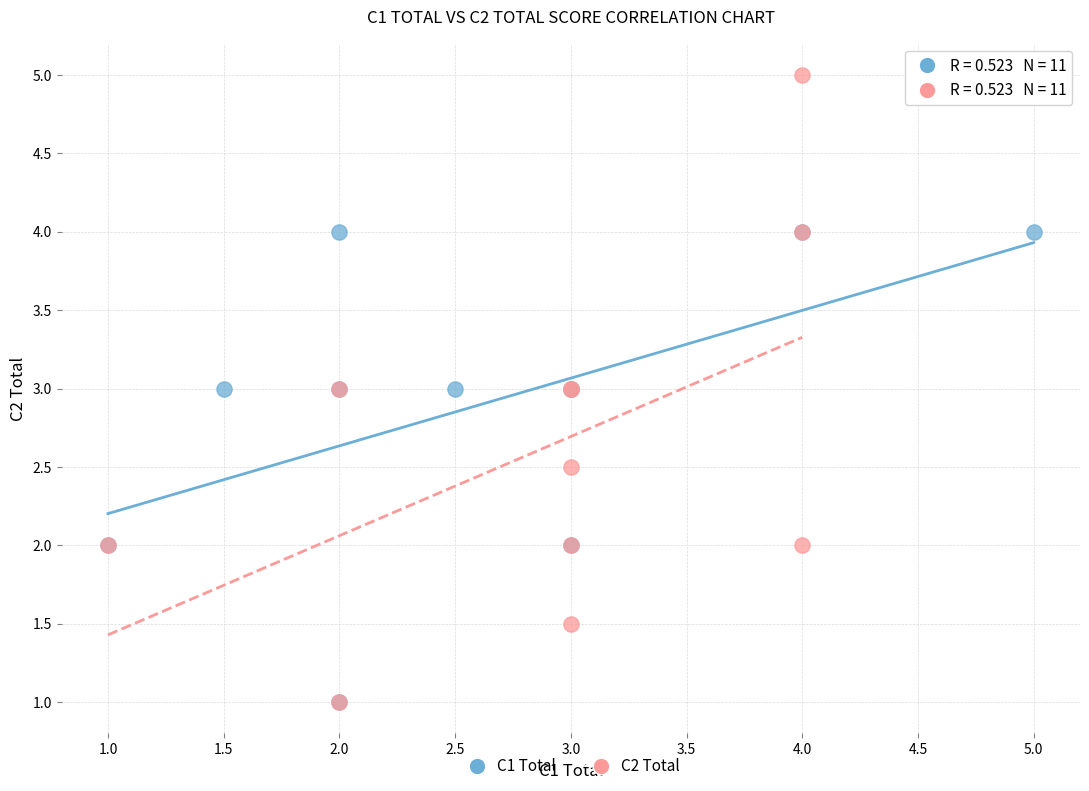

Which series contains the highest Y value?

C2 Total